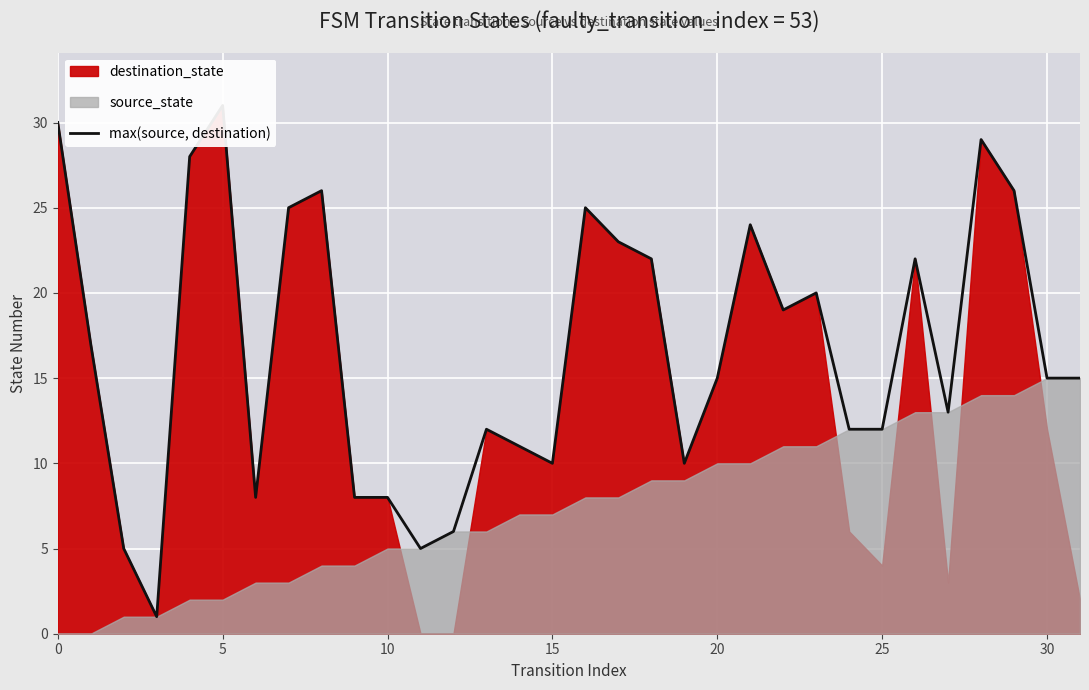

What is the smallest value displayed?

1